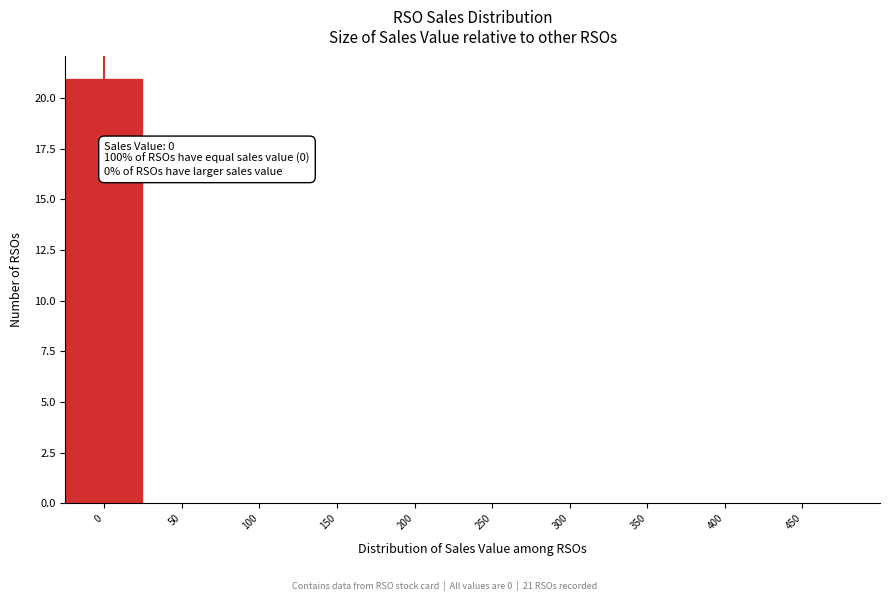

Reading right to left, what are all the values shown in this chart?

450=0	400=0	350=0	300=0	250=0	200=0	150=0	100=0	50=0	0=21